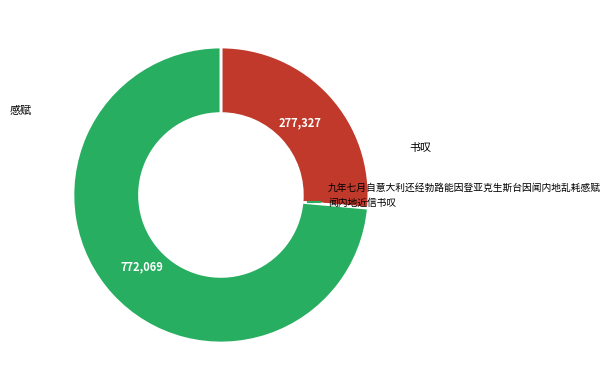

True or false: 九年七月自意大利还经勃路能因登亚克生斯台因闻内地乱耗感赋 accounts for 26% of the total.

True